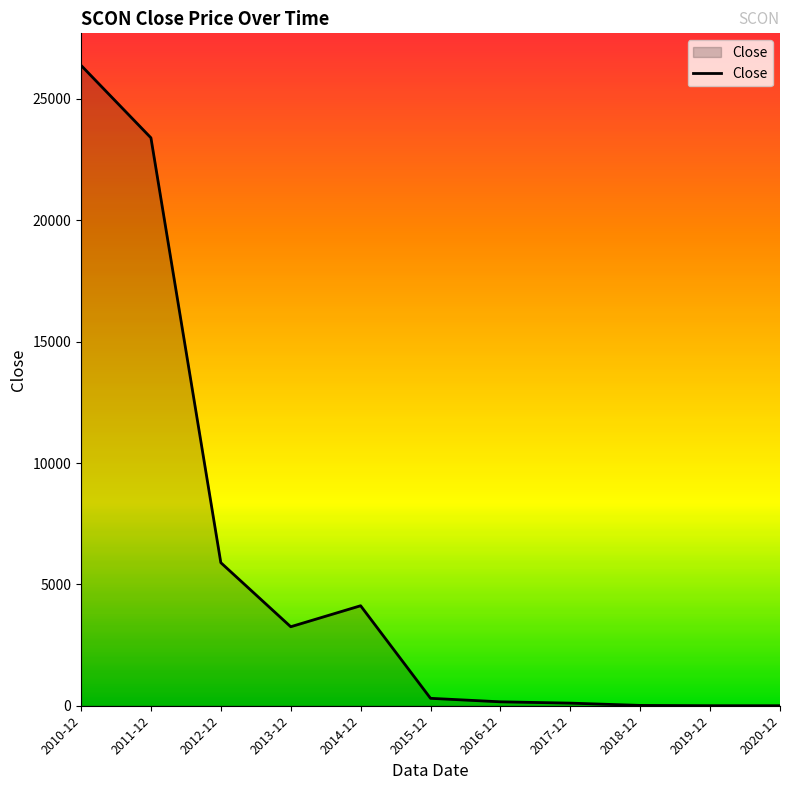

Where is the data nearest to the value 13193?

2012-12